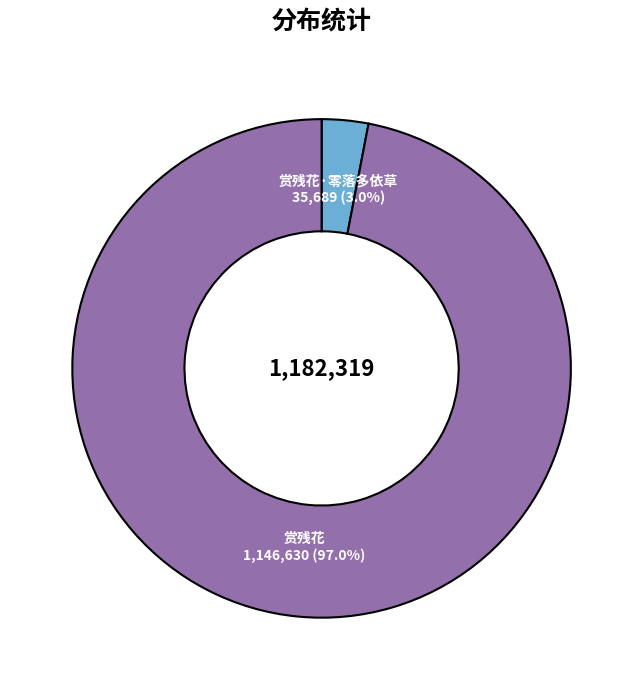

Is there any slice that represents more than half of the pie?

Yes